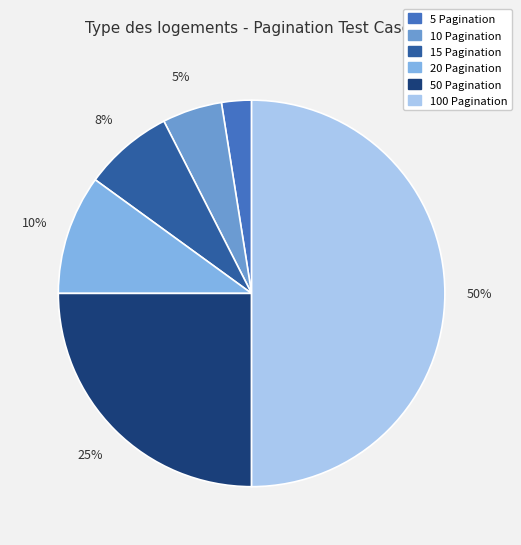

What is the total percentage of 5 Pagination and 100 Pagination?

52.5%